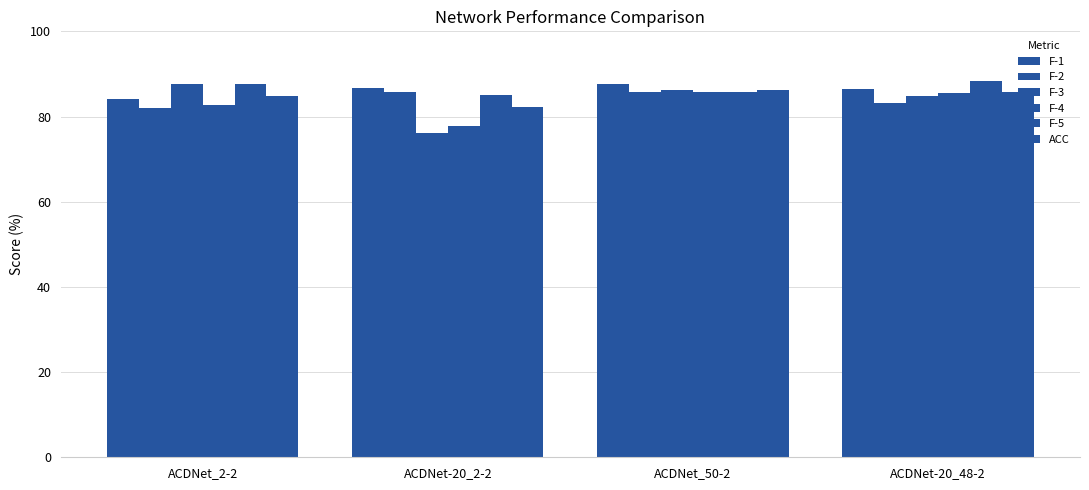

What is the label of the 3rd bar from the right?

ACDNet-20_2-2